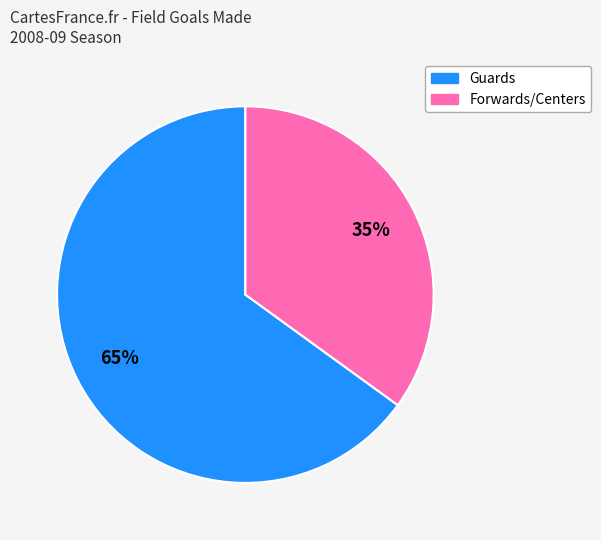

To the nearest percent, what is the difference between the largest and smallest slice percentages?

30%